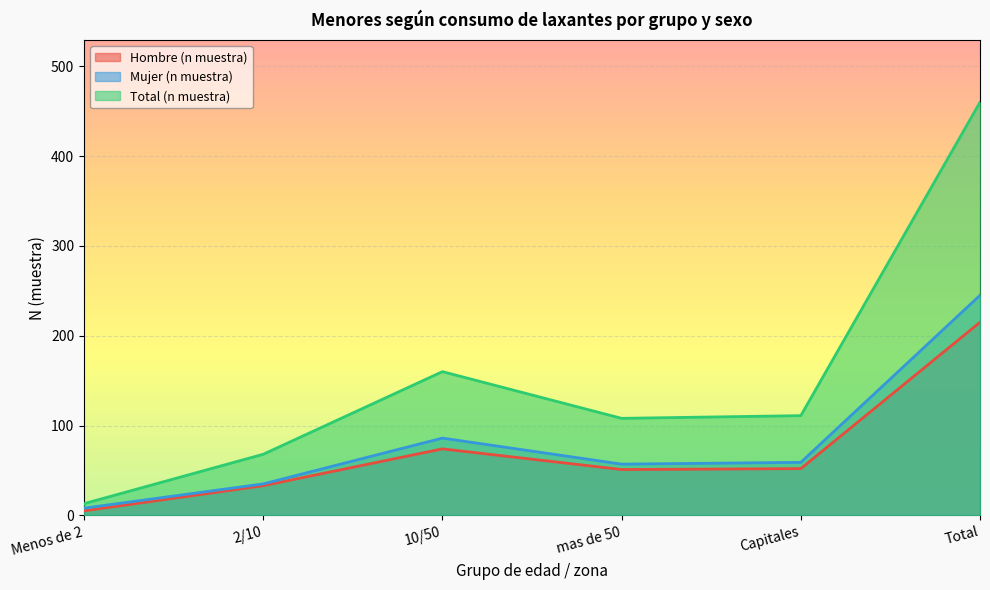

True or false: Total (n muestra) and Mujer (n muestra) intersect in this chart.

False